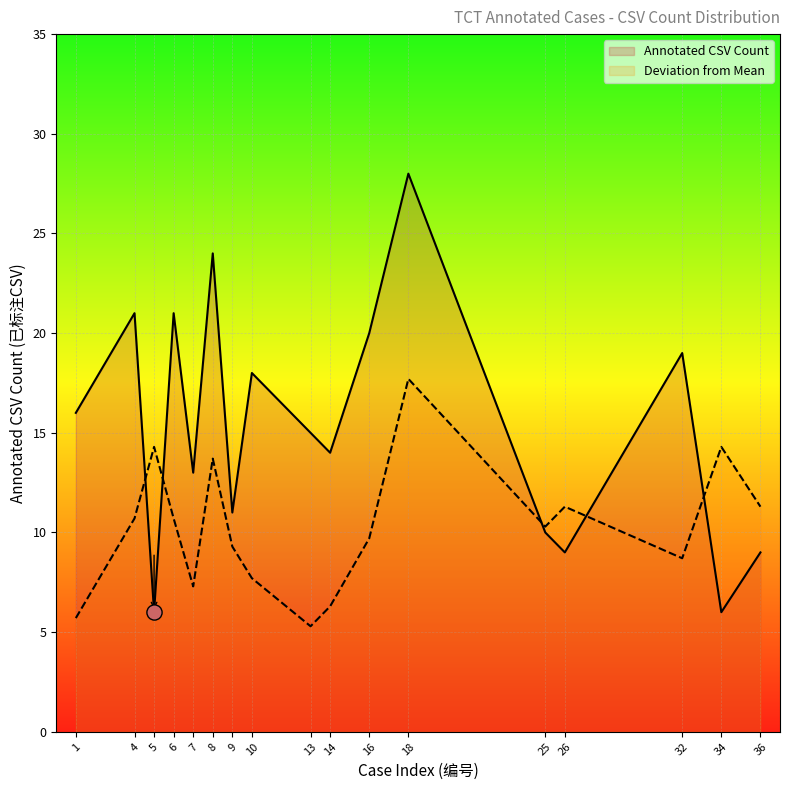

What is the change in value from 13 to 26?

-6